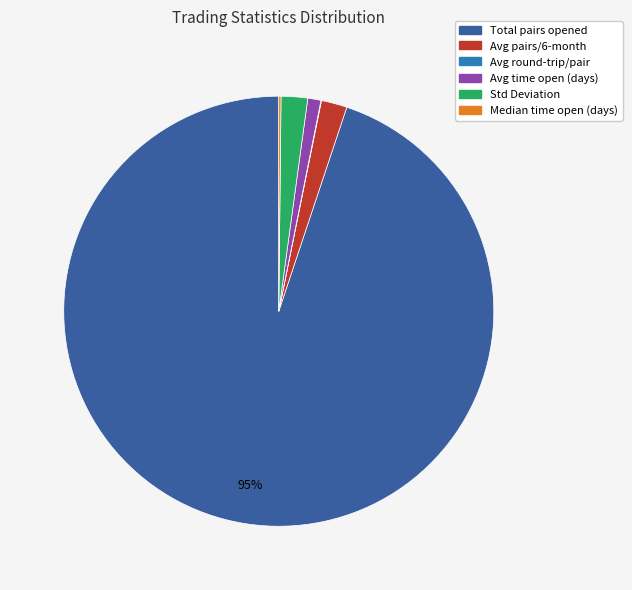

To the nearest percent, what is the difference between the largest and smallest slice percentages?

95%